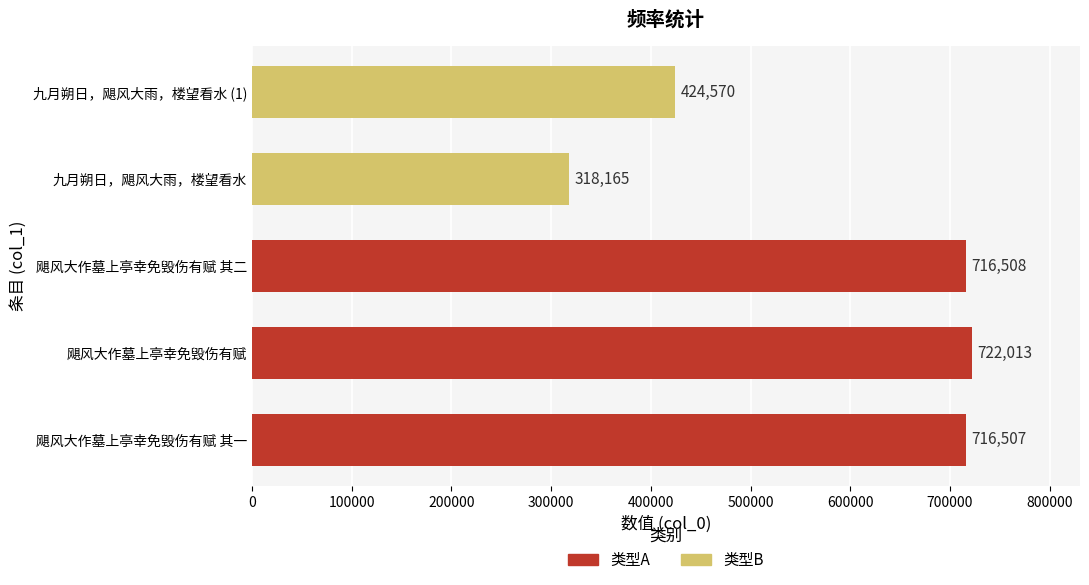

At which category does the chart reach its minimum across all series?

九月朔日，飓风大雨，楼望看水